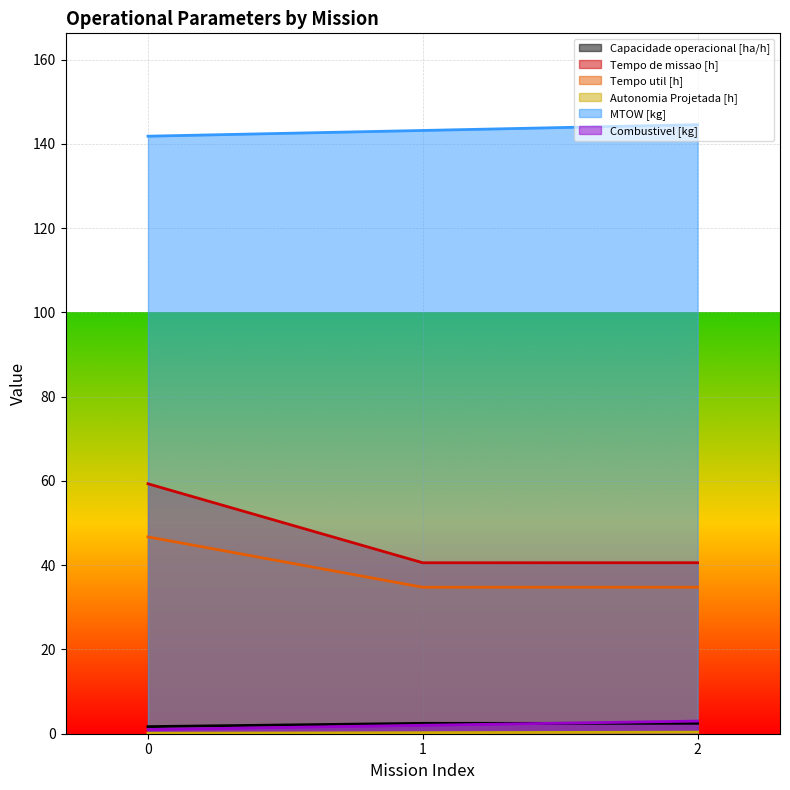

What is the sum of all Combustivel [kg] values?

6.0